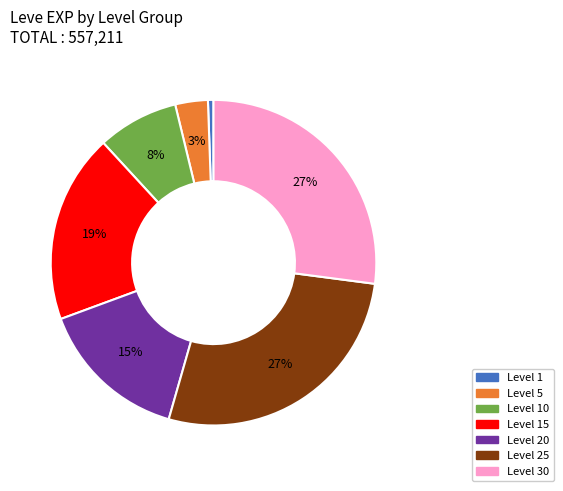

Which category has the smallest portion of the pie?

Level 1